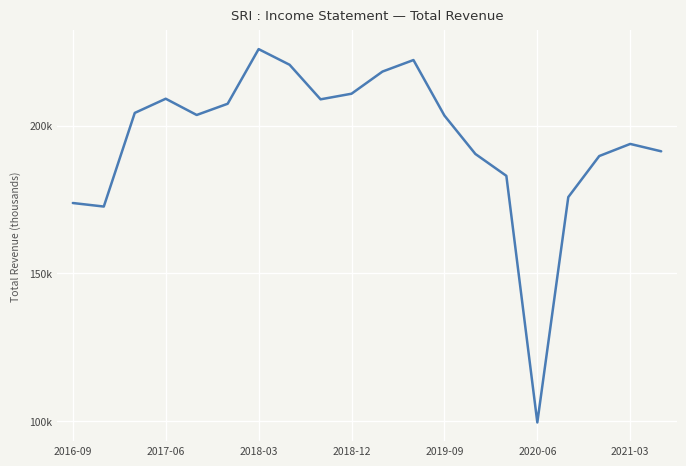

What is the difference between the maximum and minimum values?

126400